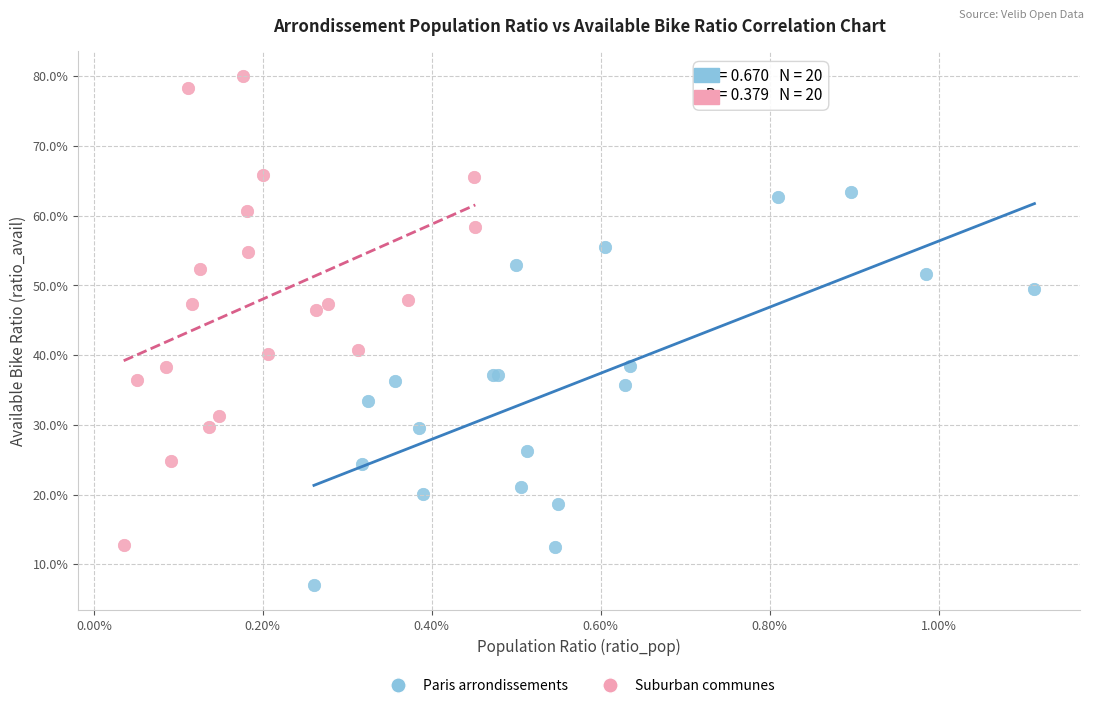

Which series contains the lowest Y value?

Paris arrondissements